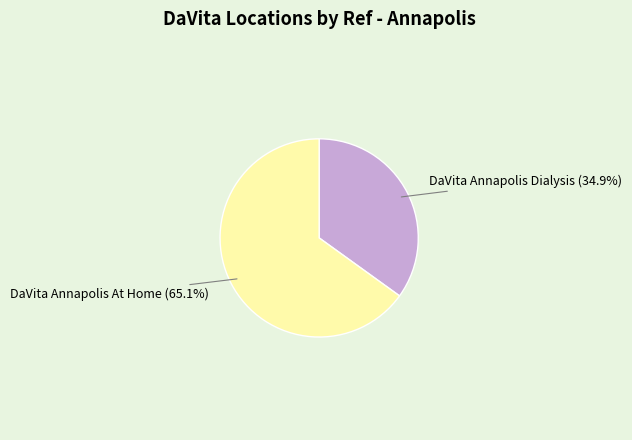

Approximately how many times larger is the value at DaVita Annapolis At Home compared to DaVita Annapolis Dialysis?

1.9